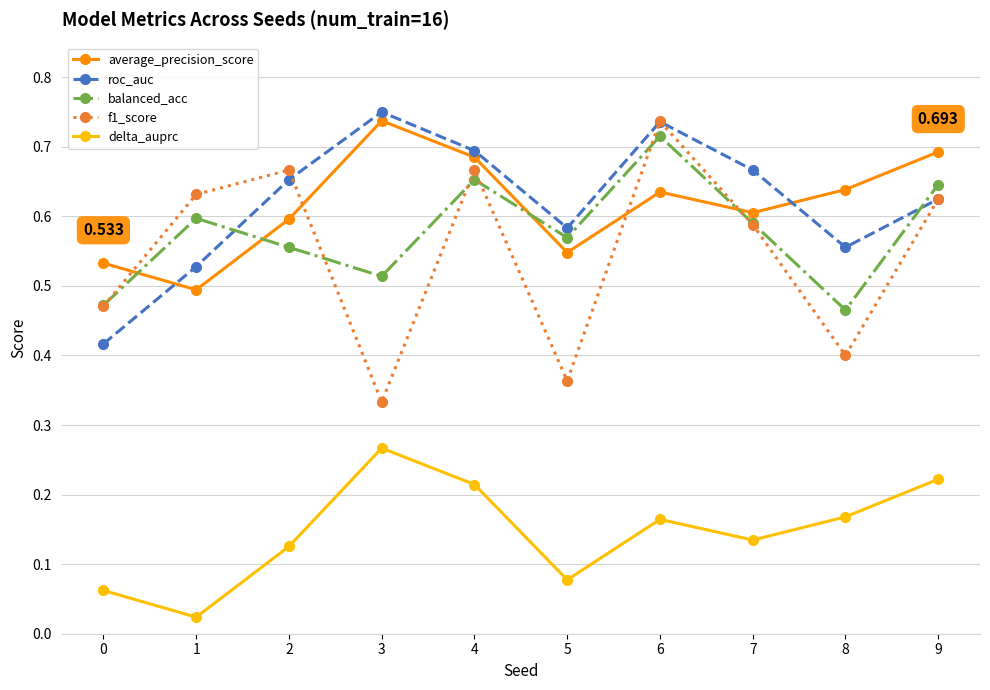

How many interior local valleys does the delta_auprc series have?

3